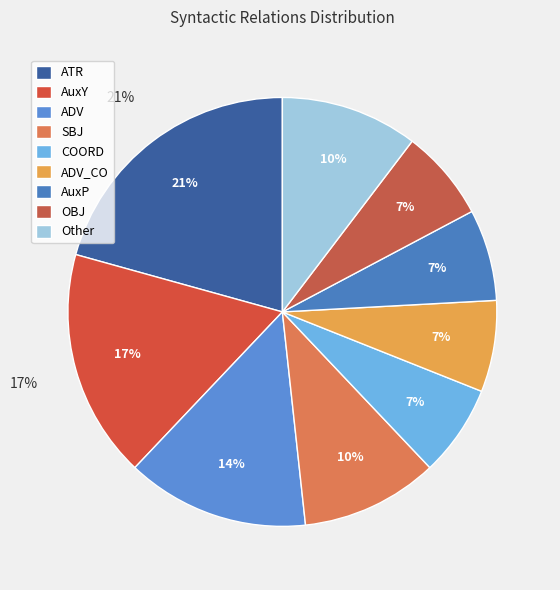

Which category has the biggest portion of the pie?

ATR